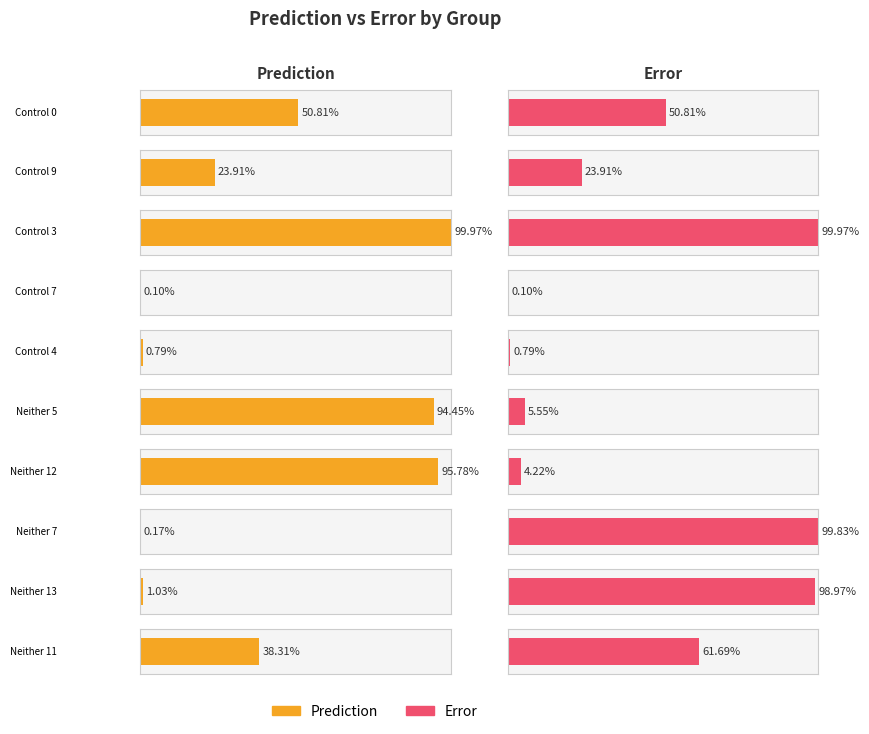

At how many categories does at least one series exceed 0?

10